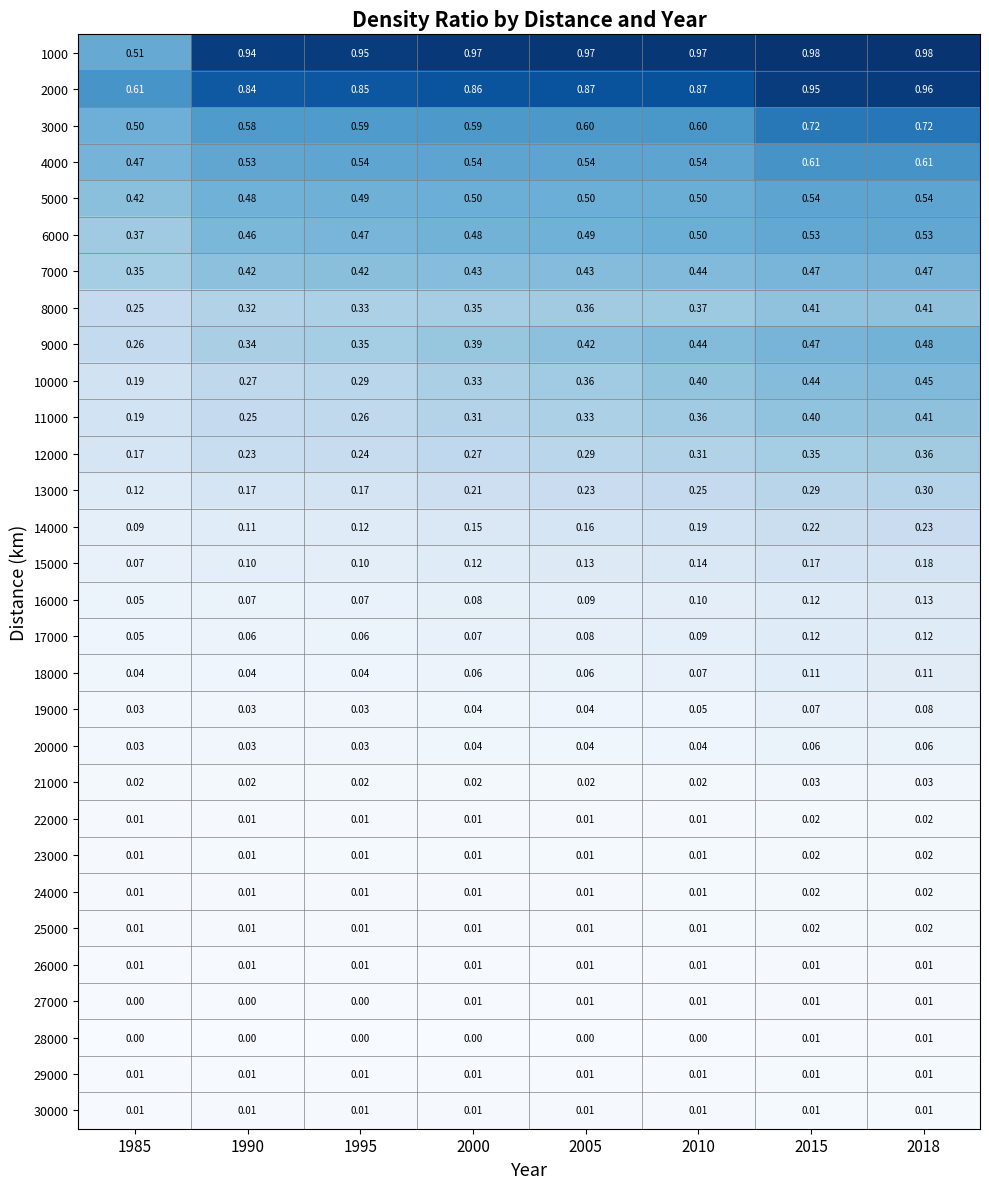

Is the value of 17000 at 2005 greater than the value of 19000 at 1985?

Yes